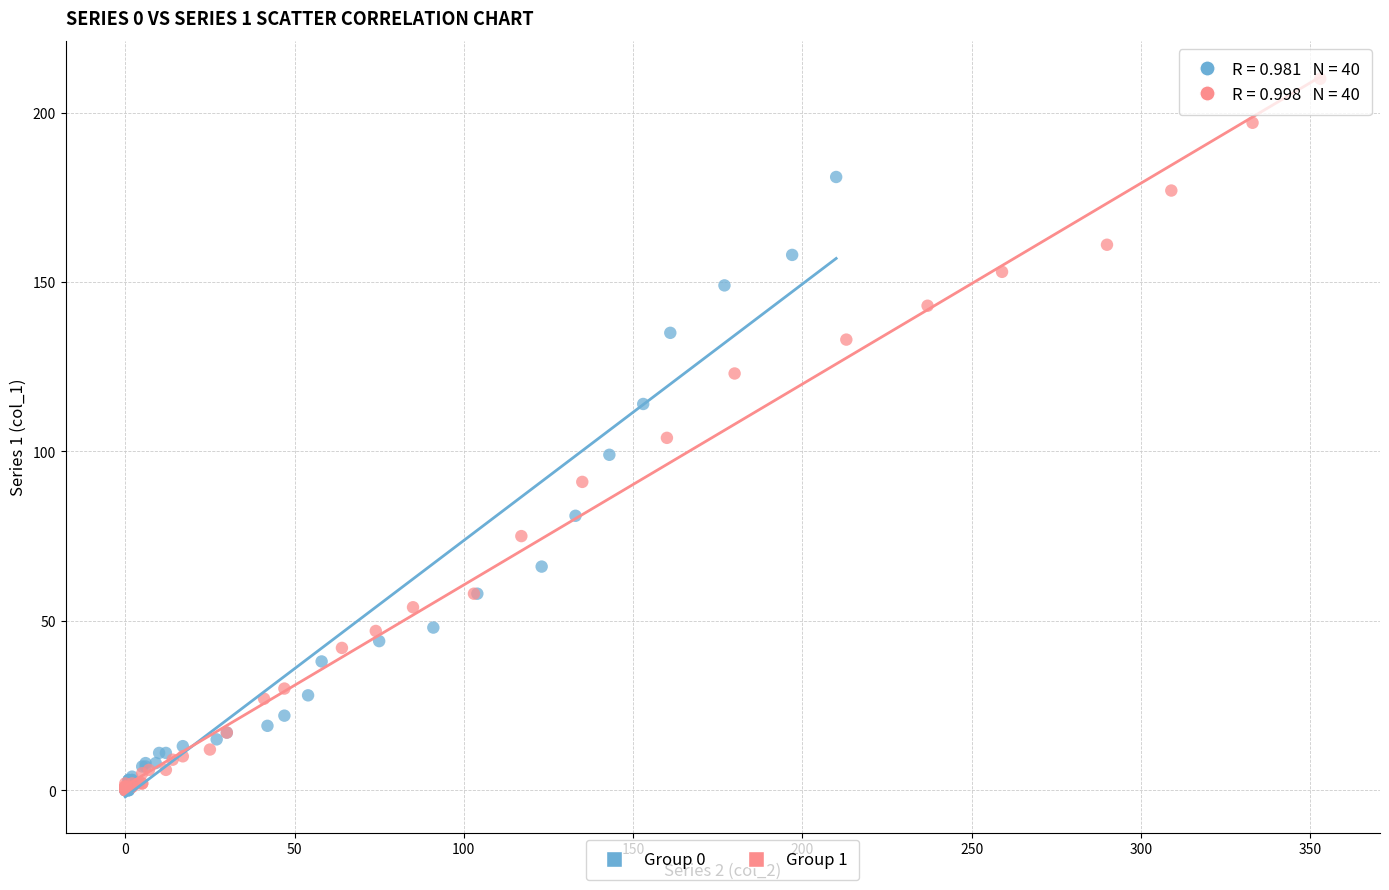

Which series has the widest spread of Y values?

Group 1